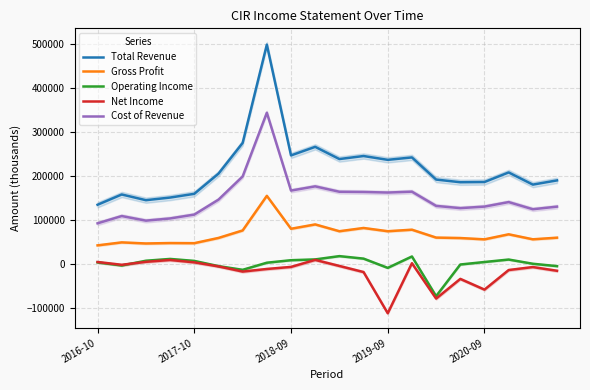

The Total Revenue series shows 273625 at 15. True or false?

False